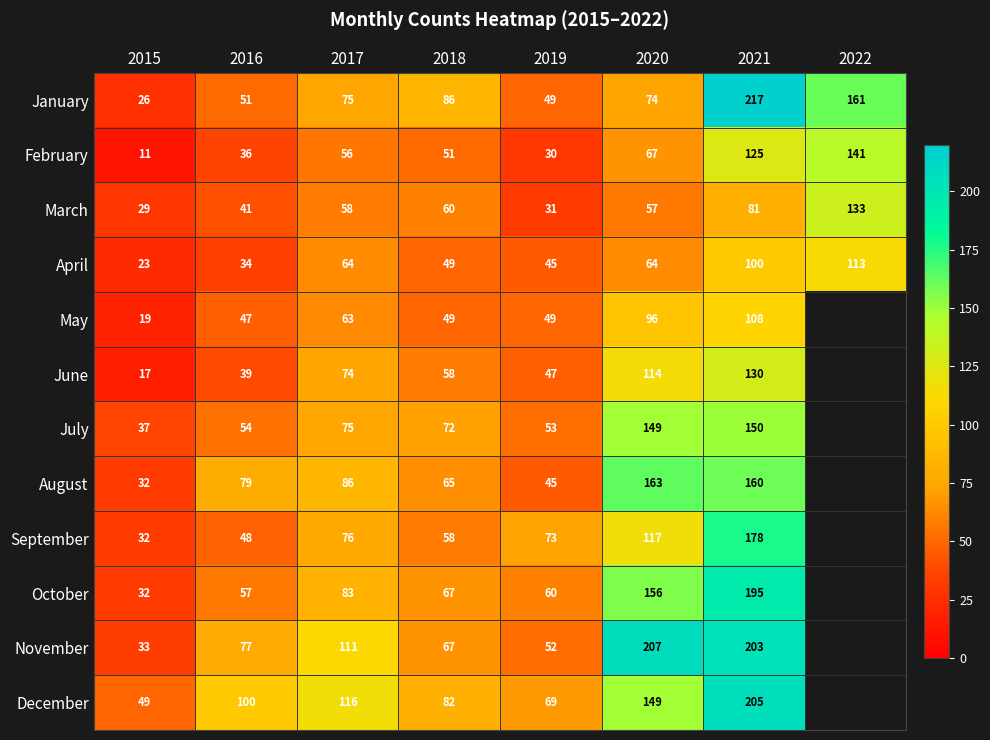

What is the difference between the second highest and minimum values in the February series?

114